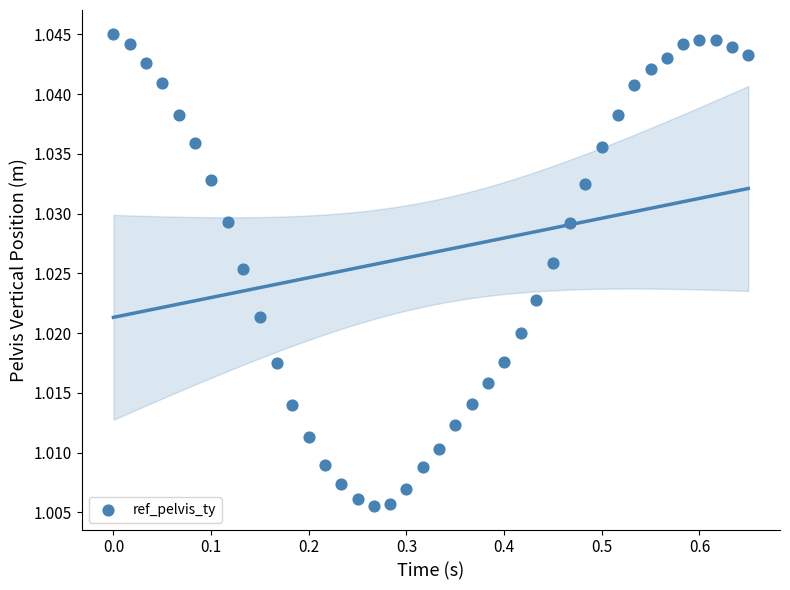

What is the range of X values (max minus min)?

0.7